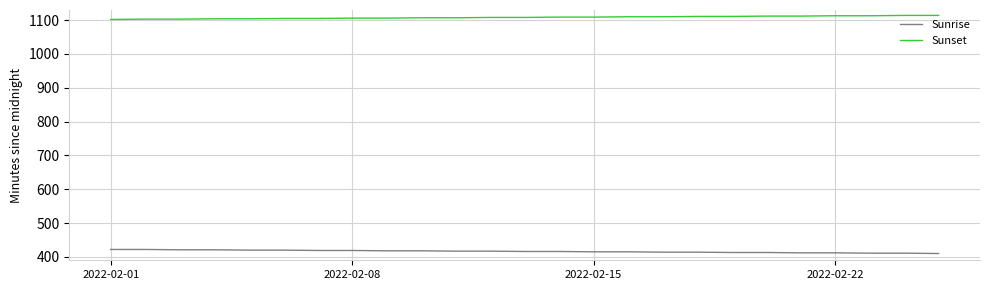

True or false: Sunset and Sunrise cross at least once.

False